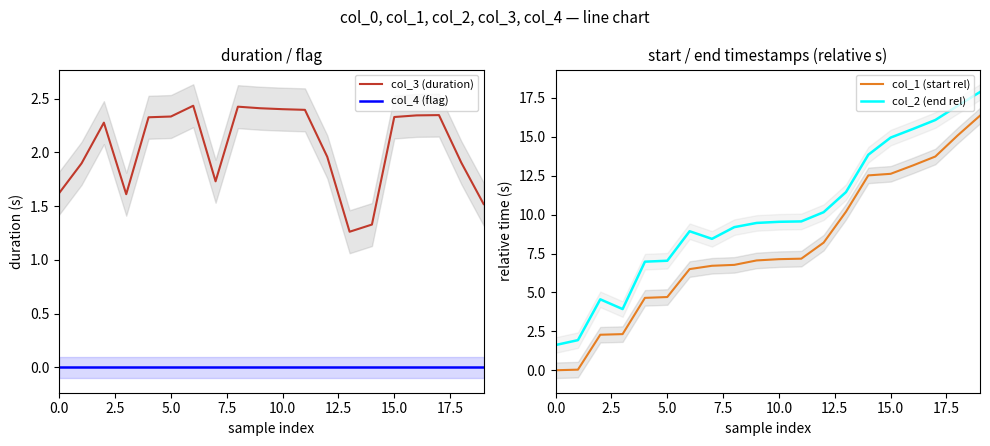

True or false: col_1 (start rel) has a value of 13.7 at 17.

True